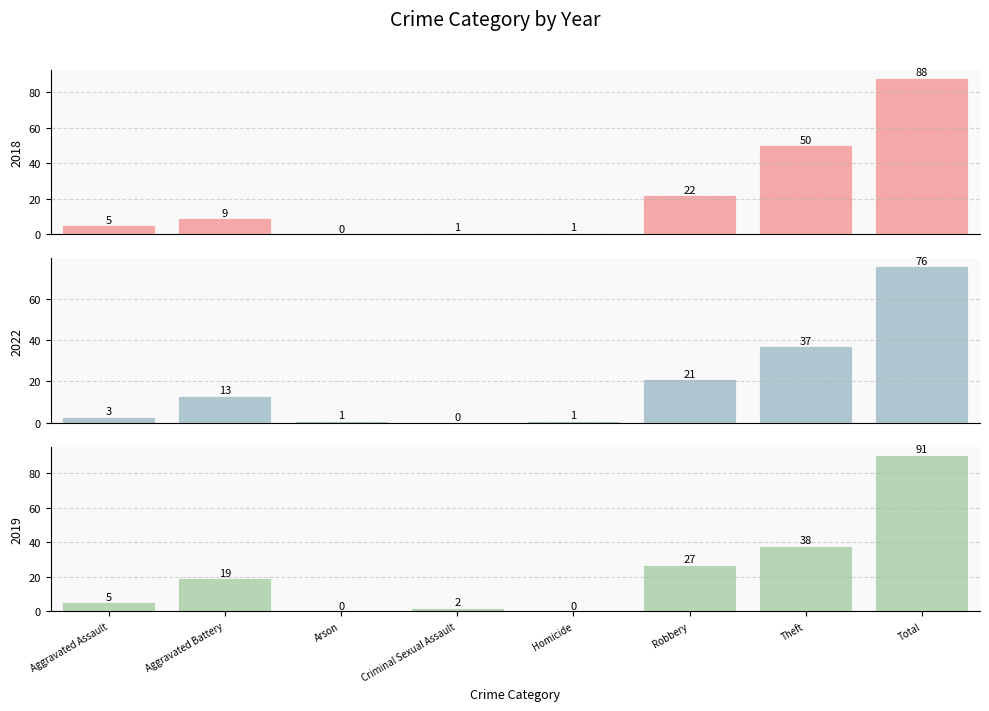

What are all the series names shown in the legend?

2018, 2022, 2019